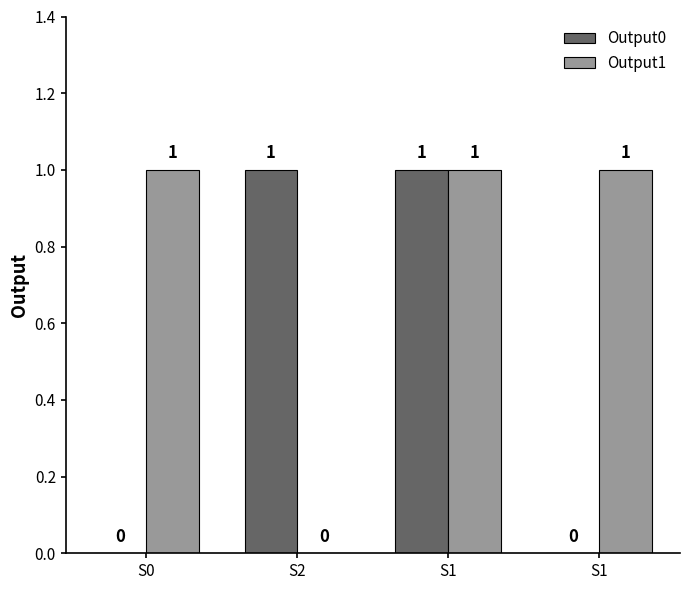

What value does the Output0 series have at S2?

1